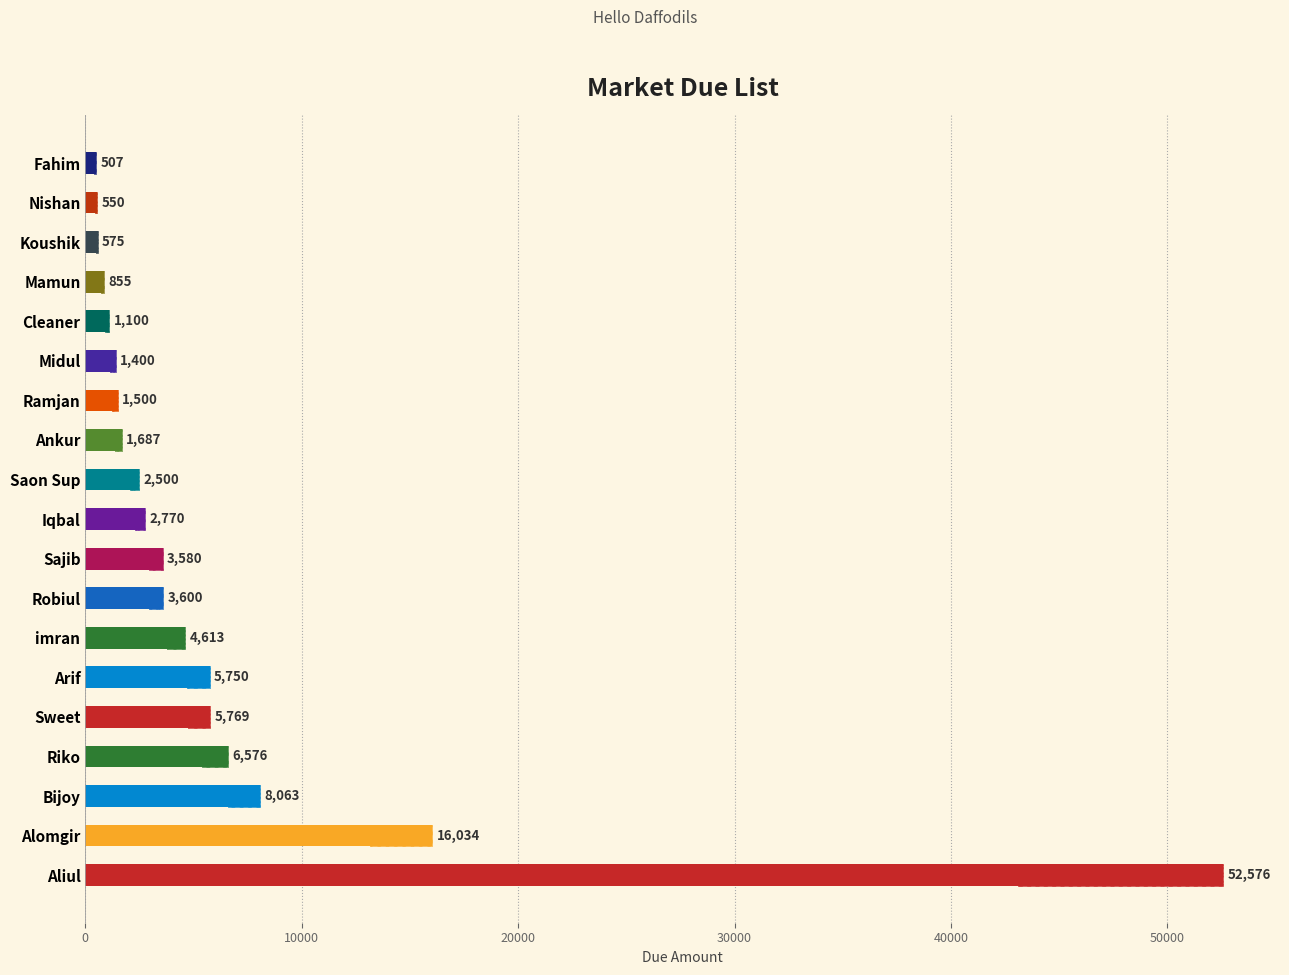

Between Saon Sup and Mamun, which is larger?

Saon Sup